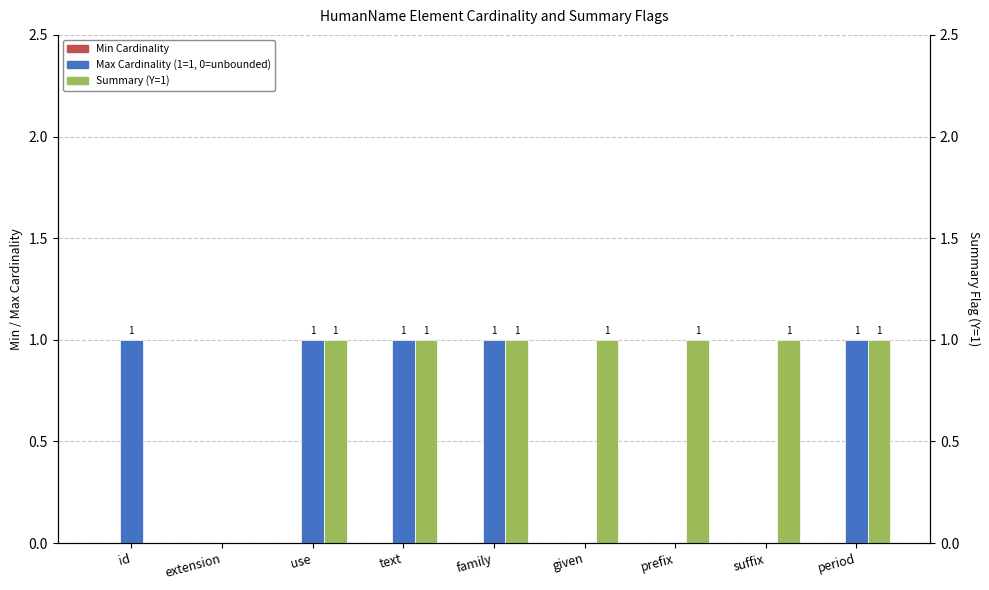

Reading left to right, list all the values displayed in this chart.

Min Cardinality: 0	0	0	0	0	0	0	0	0
Max Cardinality (1=1, 0=unbounded): 1	0	1	1	1	0	0	0	1
Summary (Y=1): 0	0	1	1	1	1	1	1	1